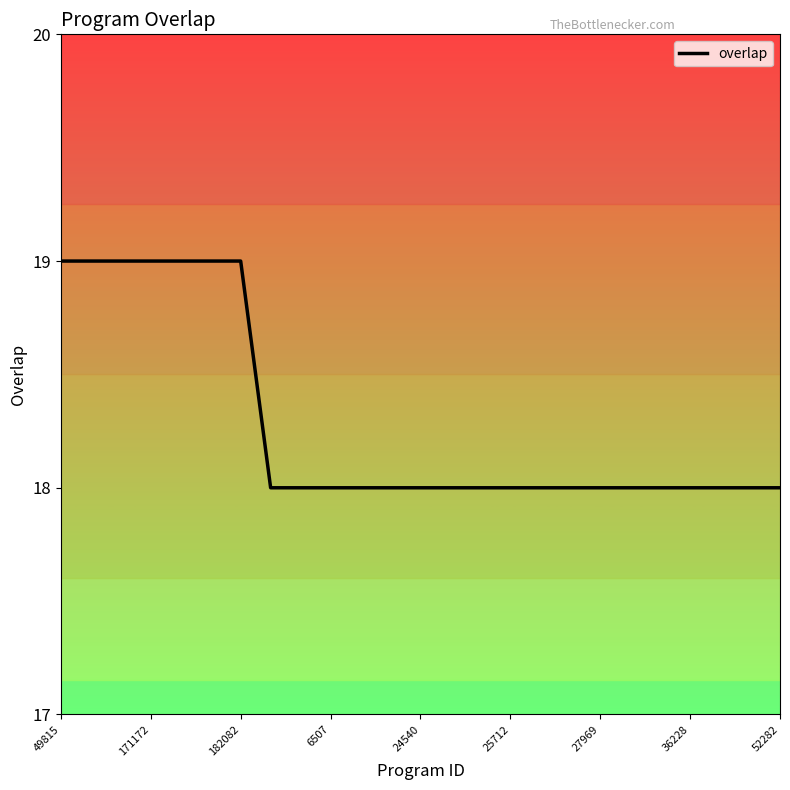

What is the maximum value shown in the chart?

19